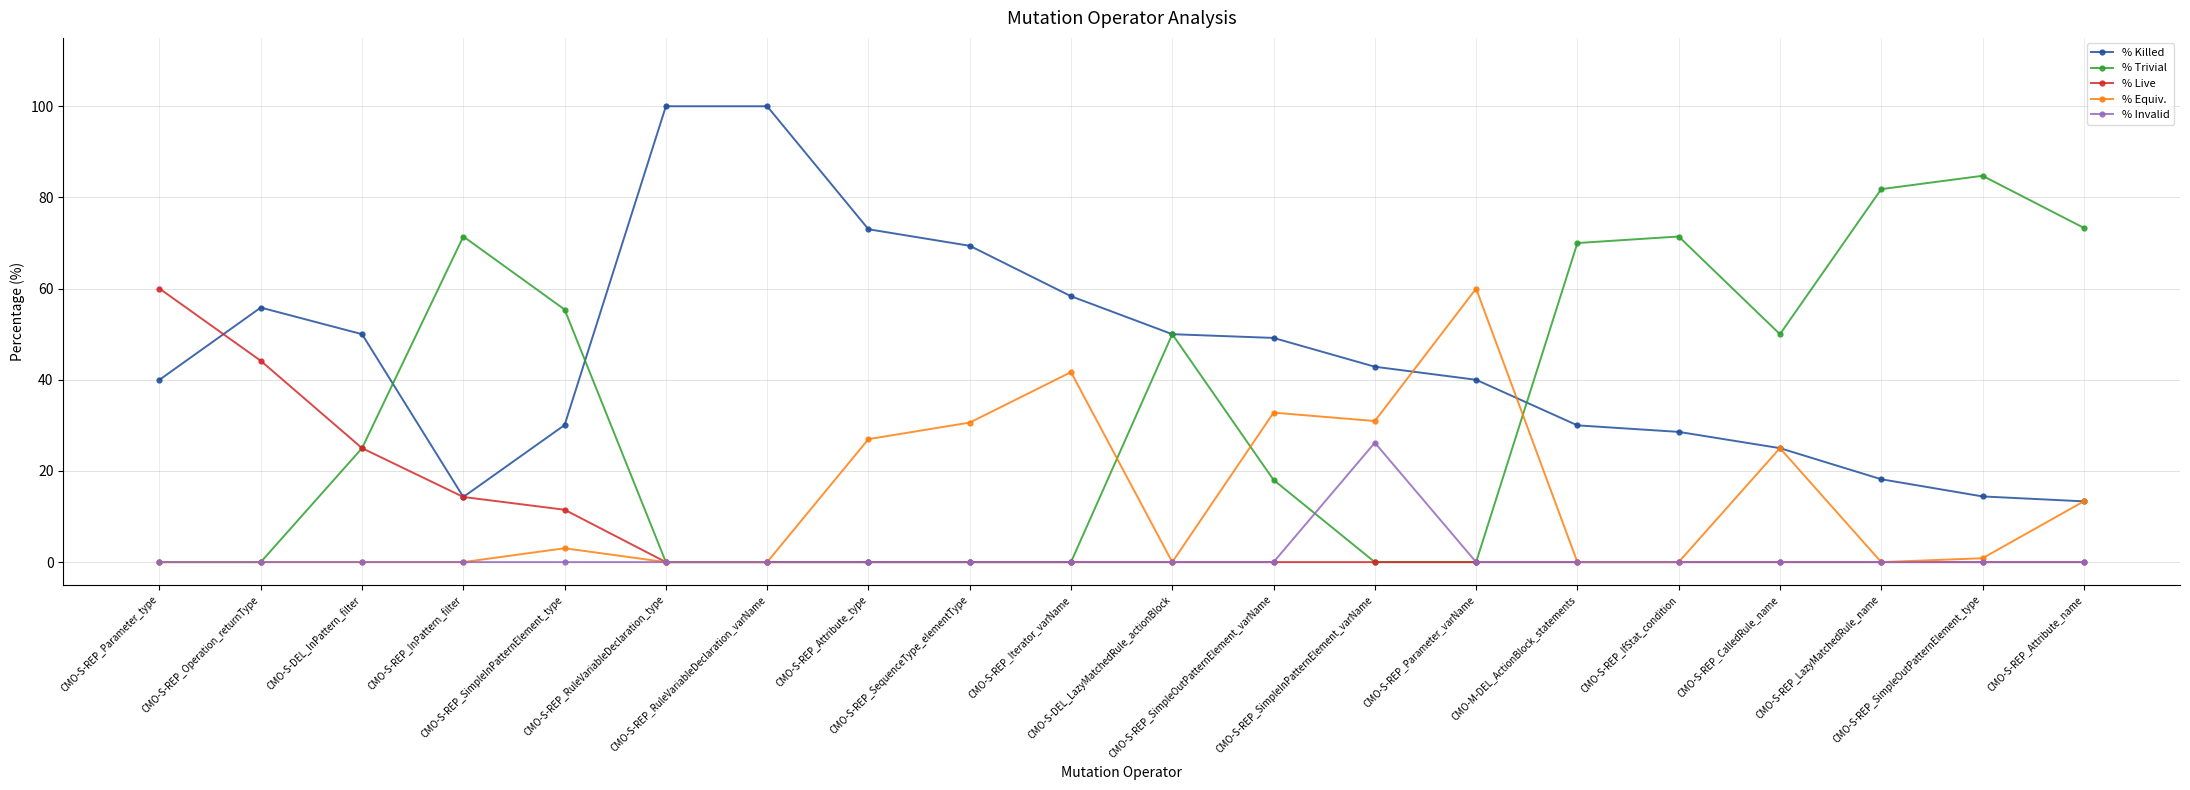

What is the maximum value for % Killed?

100.0